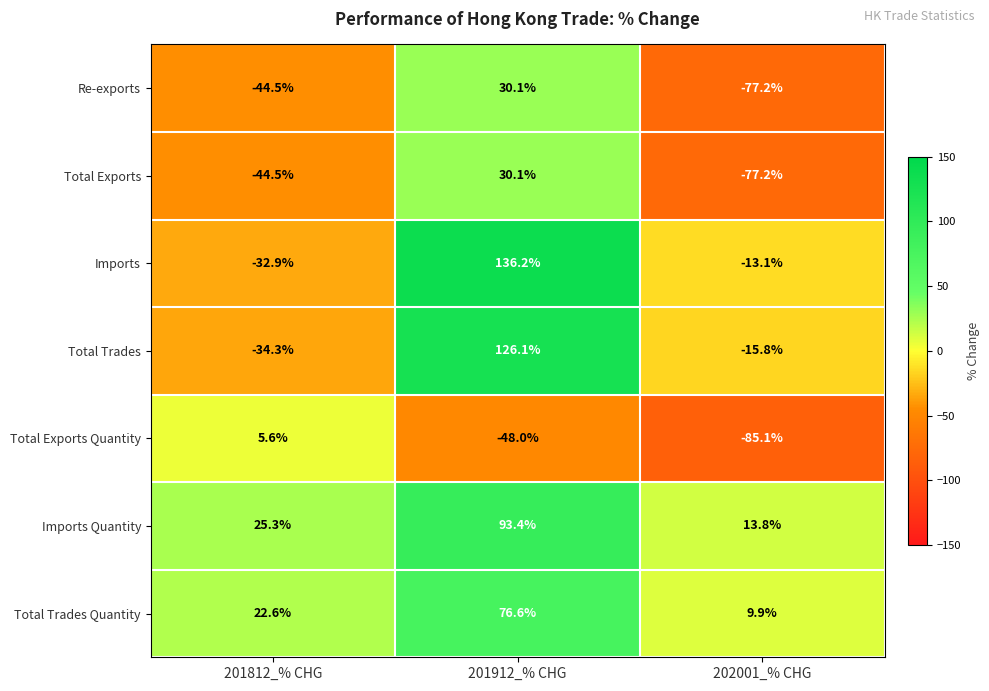

How many data points does each series have?

3